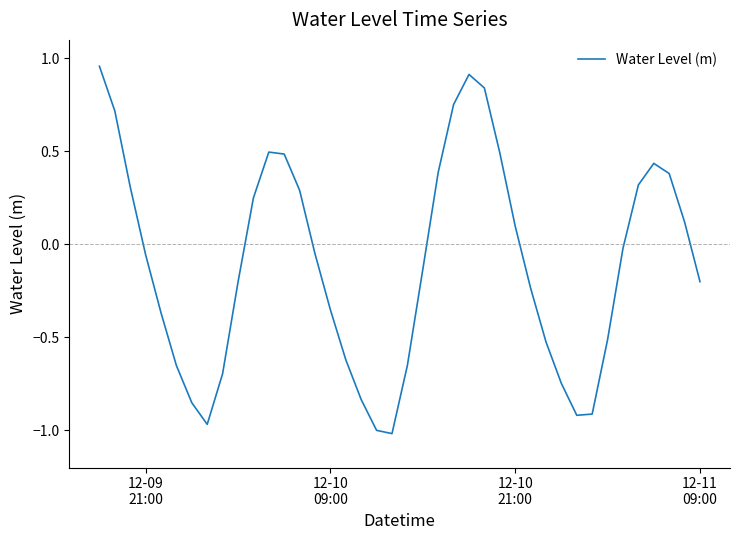

Does the chart have visible grid lines?

No